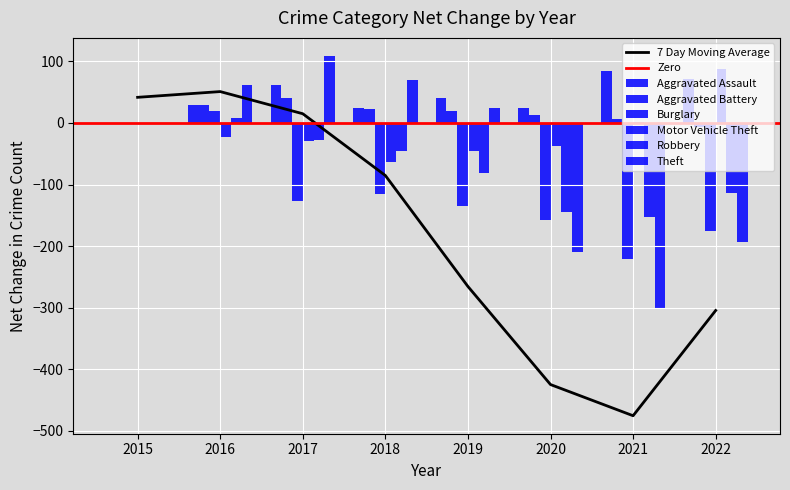

Rank the series at 2017 from highest to lowest value.

Theft, Aggravated Assault, Aggravated Battery, Robbery, Motor Vehicle Theft, Burglary